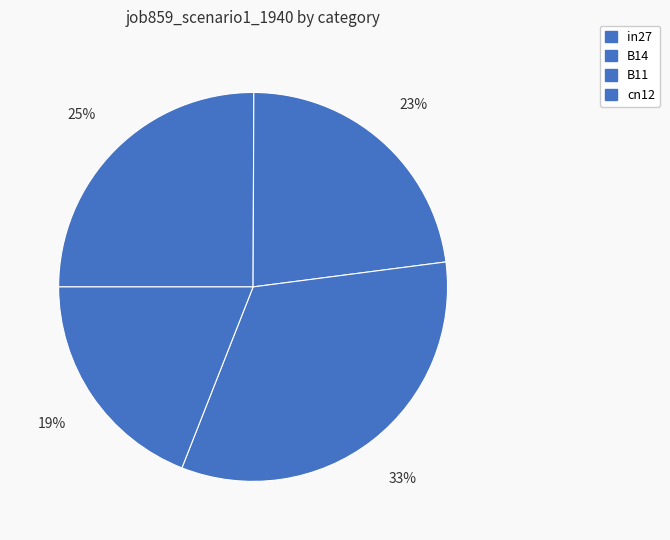

How many slices are in this pie chart?

4